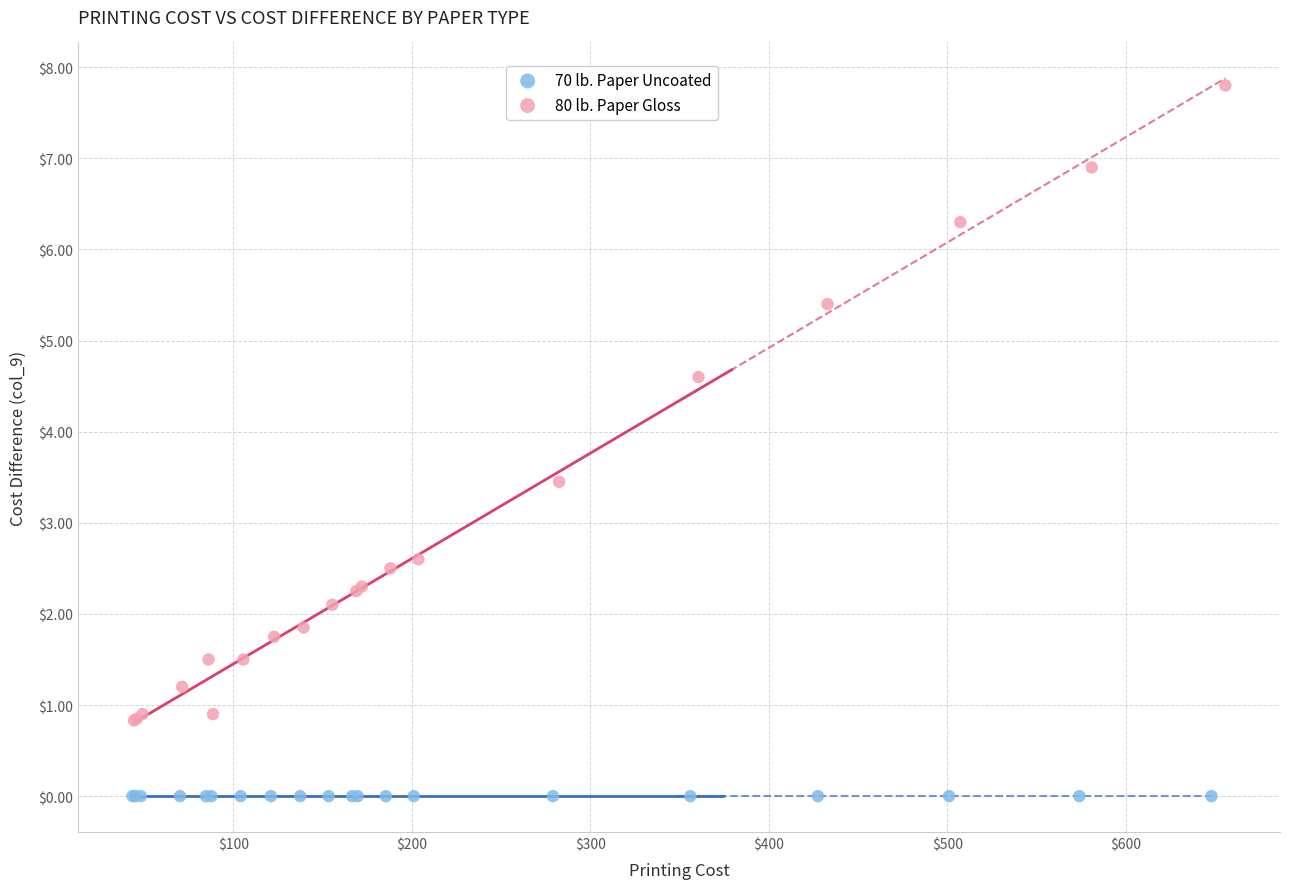

Which series contains the highest Y value?

80 lb. Paper Gloss